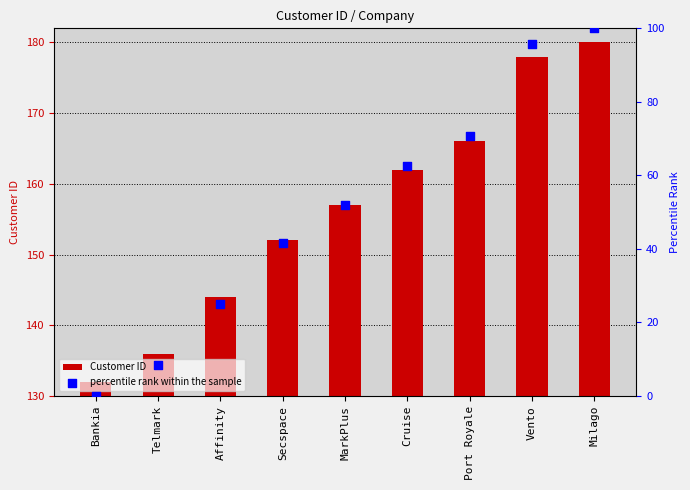

What are all the series names shown in the legend?

Customer ID, percentile rank within the sample